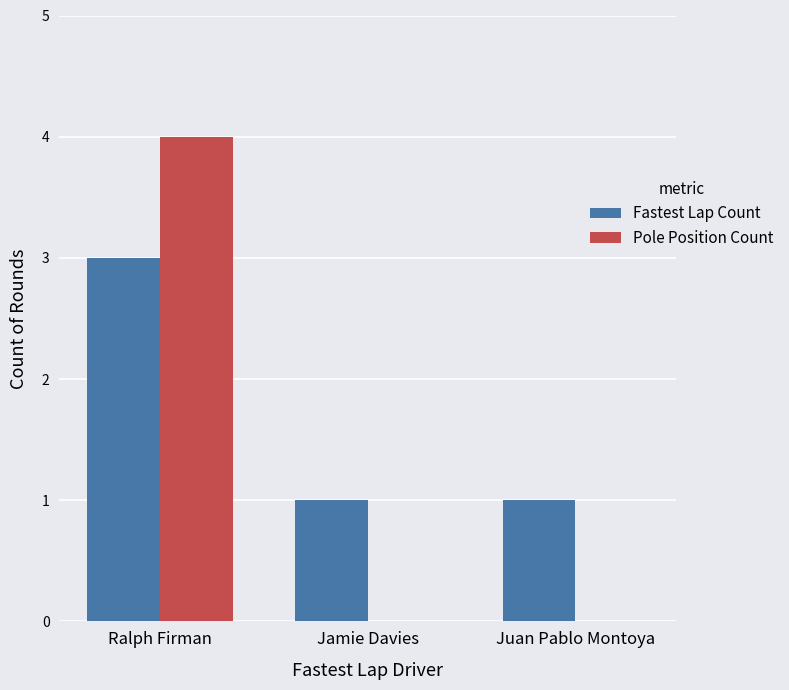

True or false: Fastest Lap Count has a value of 1 at Jamie Davies.

True